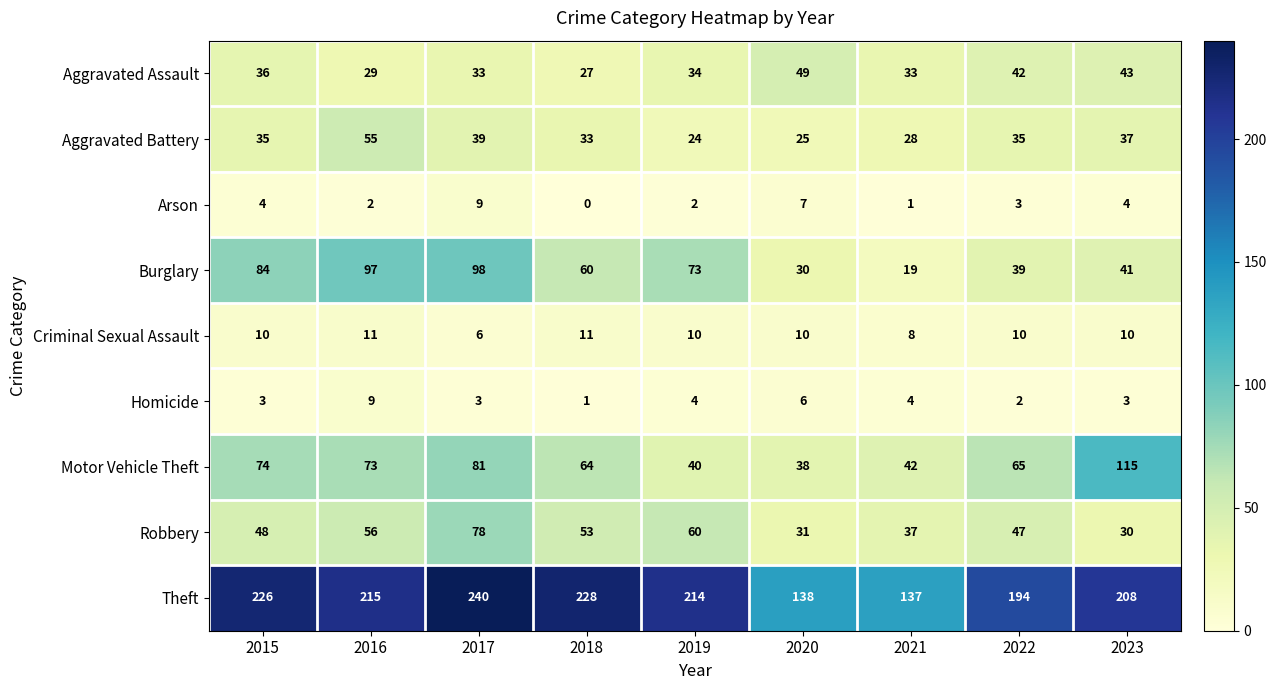

Rank the series at 2022 from lowest to highest value.

Homicide, Arson, Criminal Sexual Assault, Aggravated Battery, Burglary, Aggravated Assault, Robbery, Motor Vehicle Theft, Theft